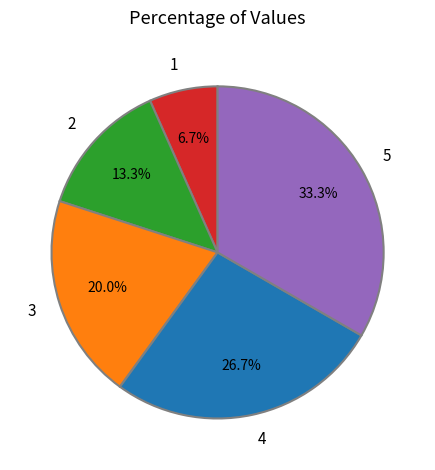

How many slices are in this pie chart?

5